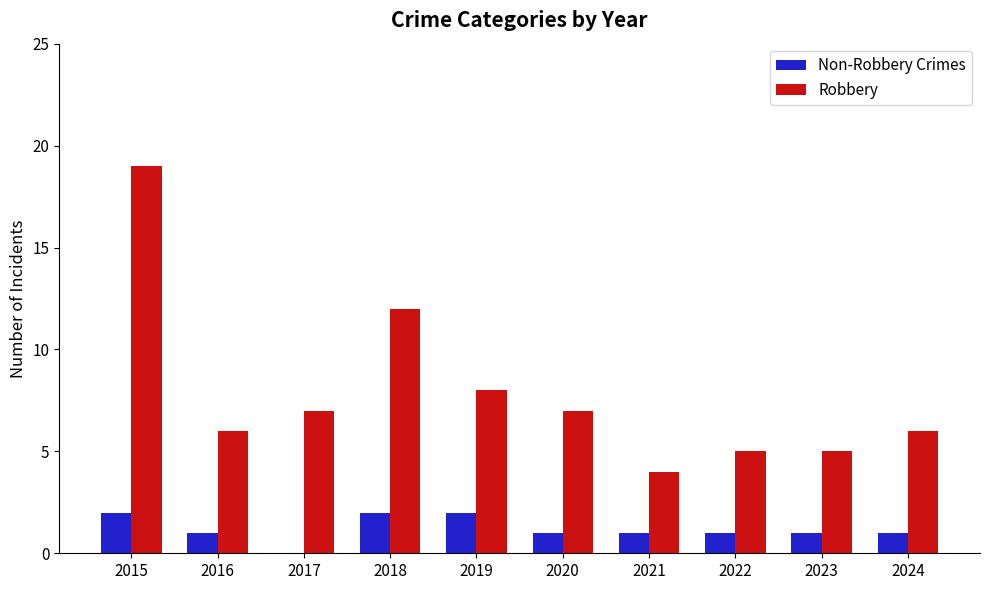

What is the sum of all Robbery values?

79